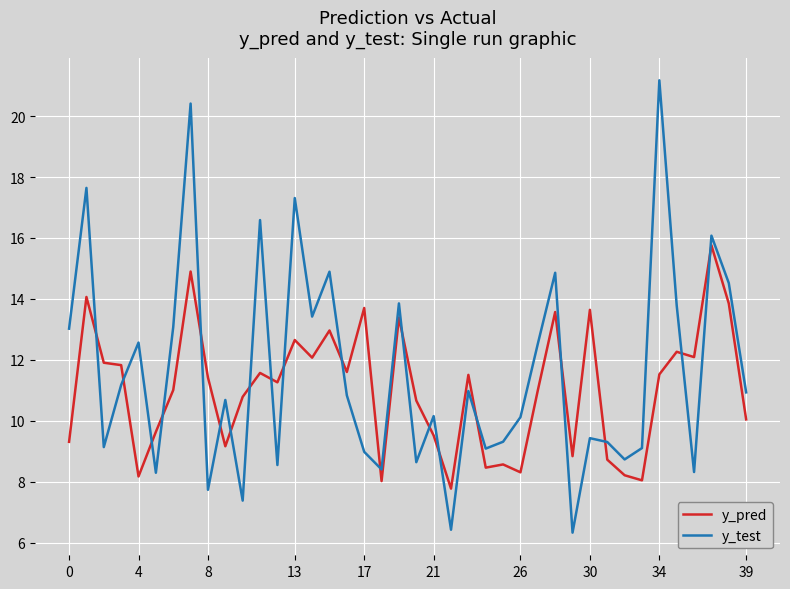

What is the minimum value for y_pred?

7.8